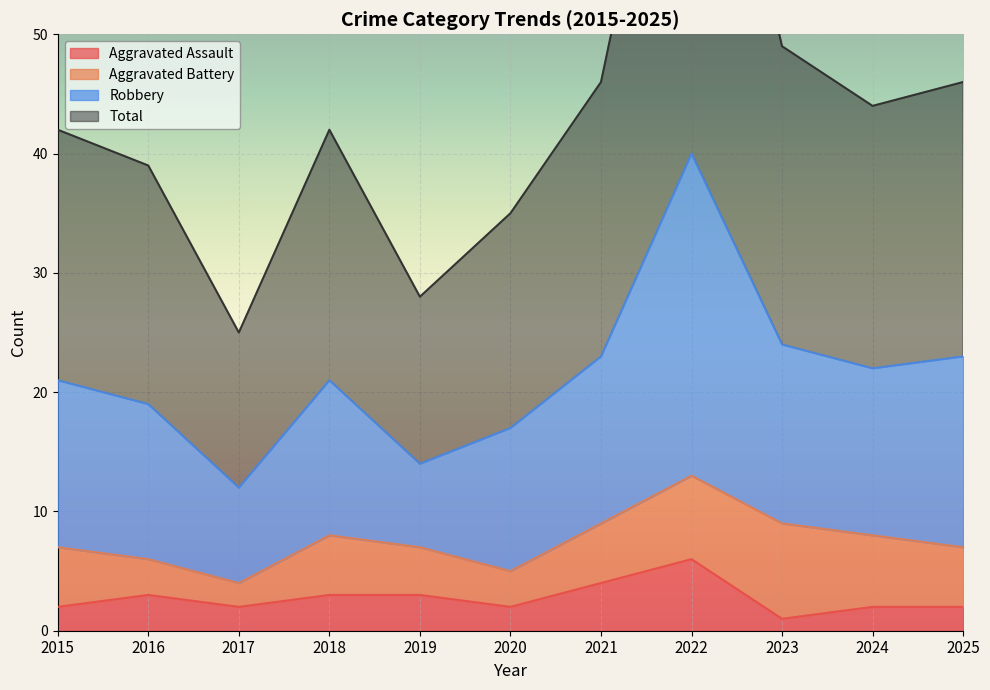

Which label corresponds to the largest value in the chart?

2022